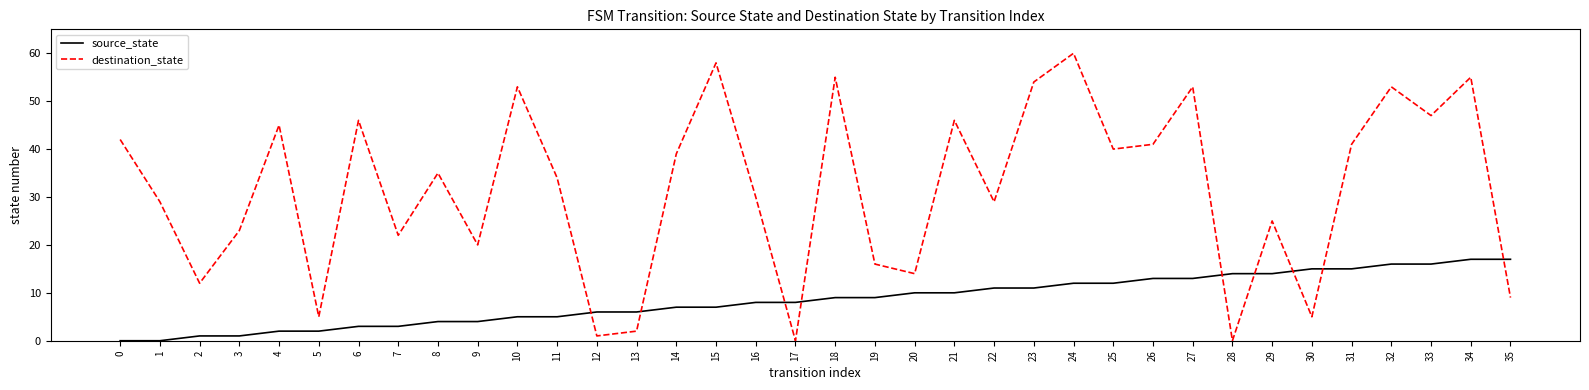

Which series has the largest total across all categories?

destination_state